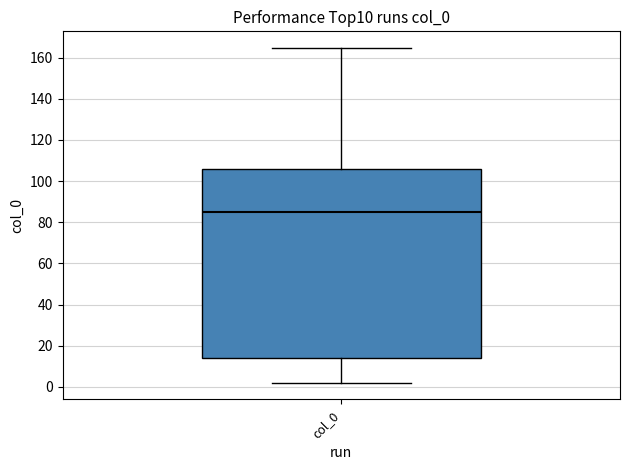

Where does the lower whisker of the box for col_0 end on the y-axis? The values are not printed on the chart, so give them approximately, as read against the axis.

2